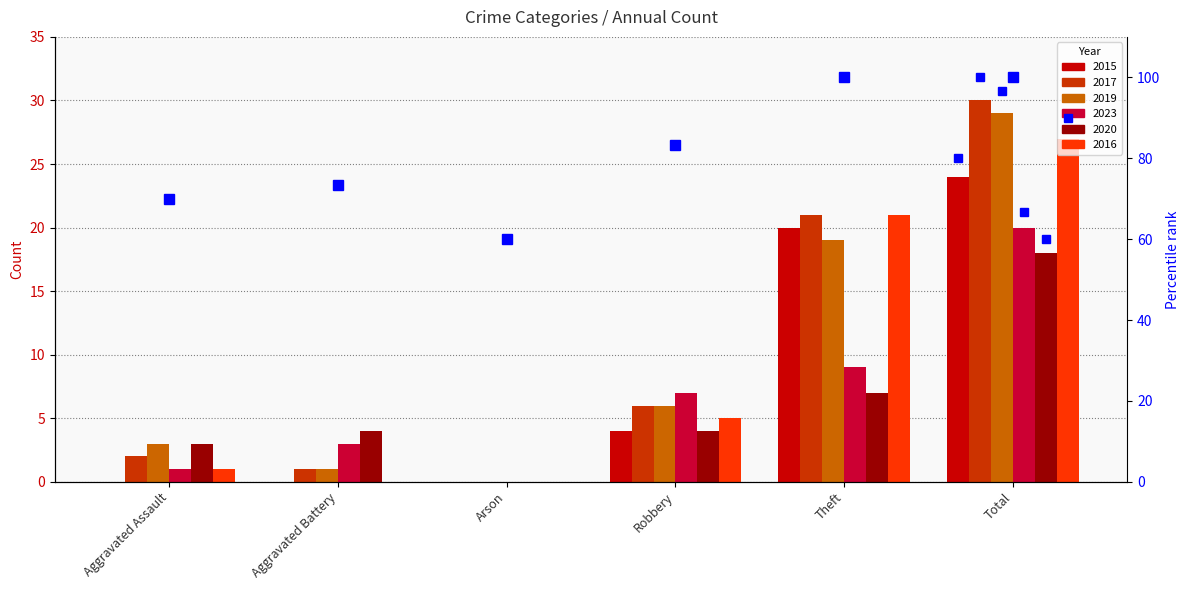

Is the value of 2019 at Aggravated Battery greater than the value of 2016 at Total?

No